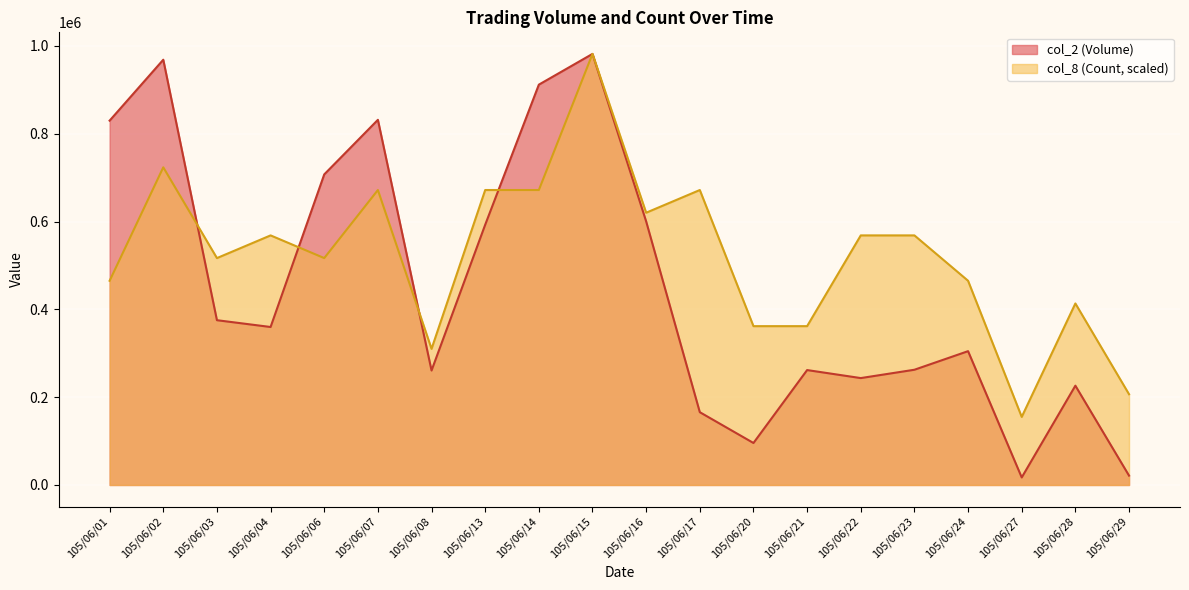

At which label does col_2 (Volume) first exceed 359840?

105/06/01